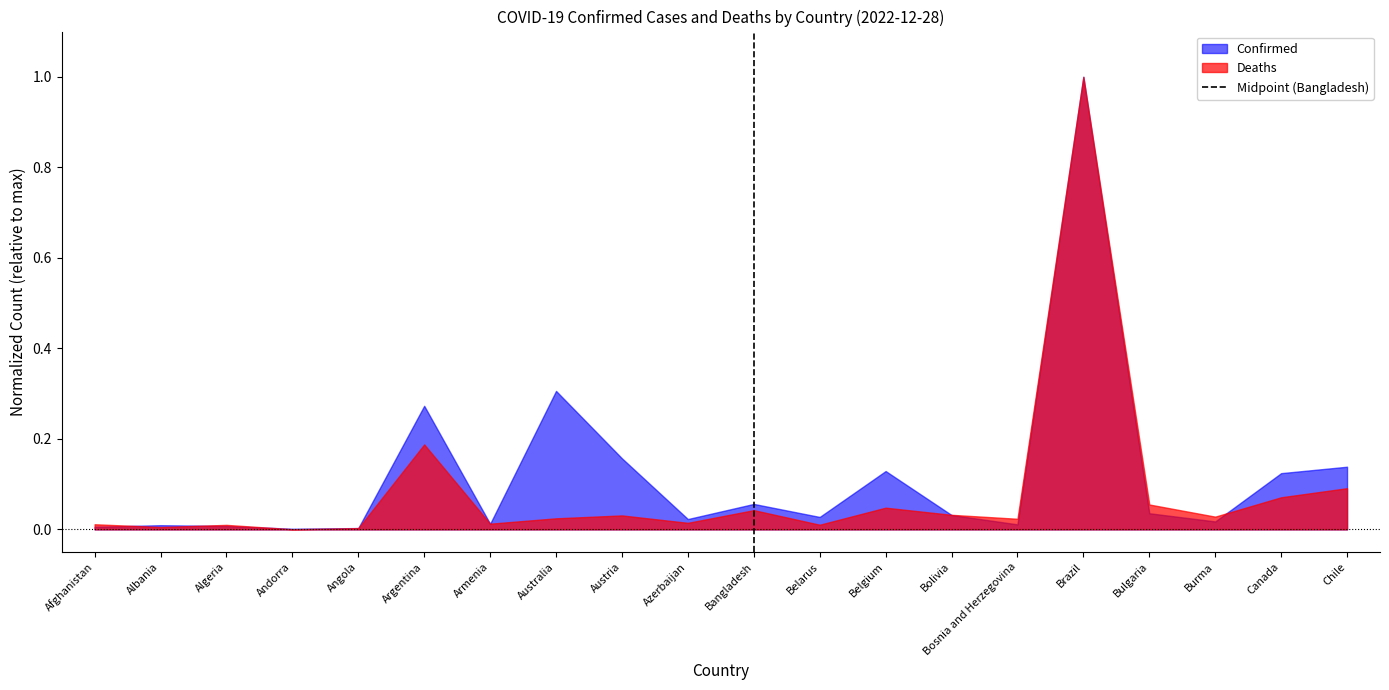

Is the value of Deaths at Armenia greater than the value of Confirmed at Bangladesh?

No